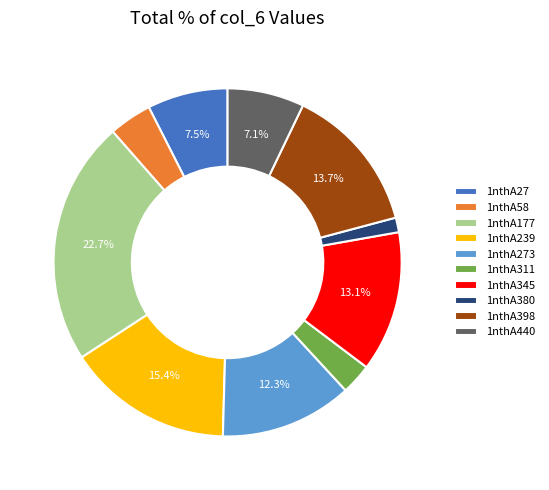

Which has a higher value, 1nthA440 or 1nthA273?

1nthA273